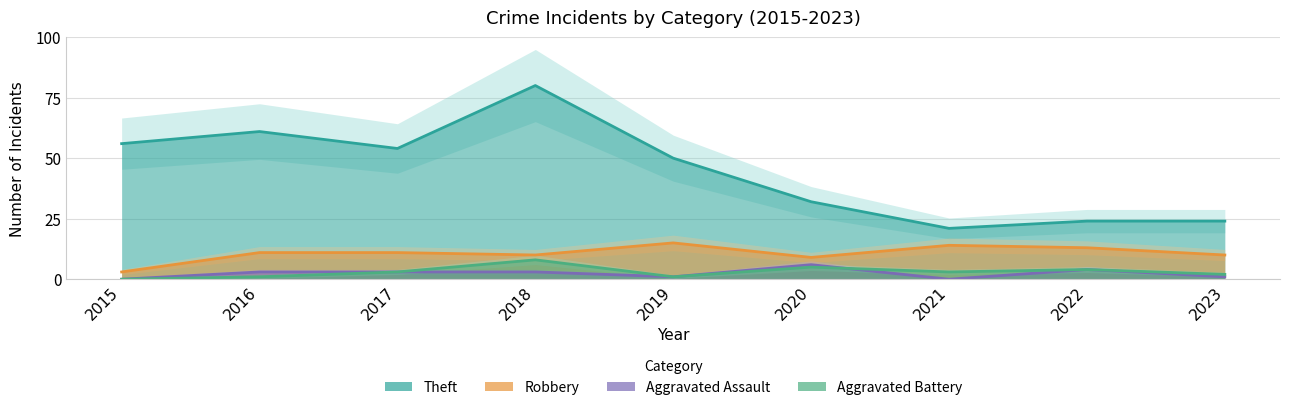

What is the difference between the maximum and second lowest values in the Theft series?

56